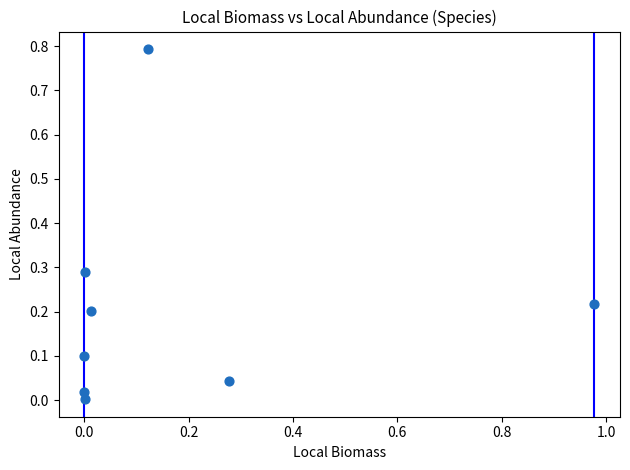

What is the range of Y values (max minus min)?

0.8